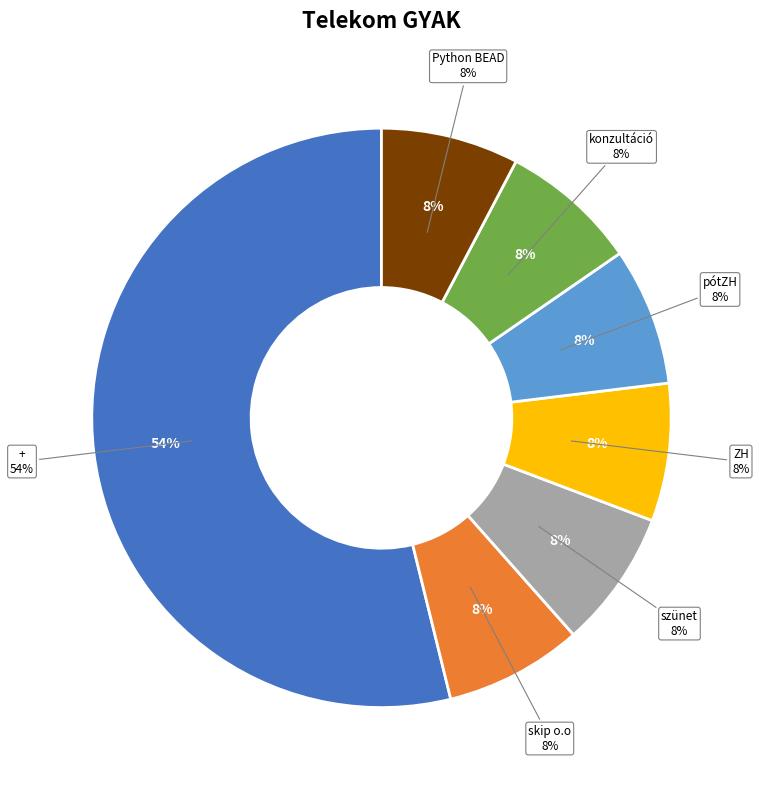

Which category has the smallest portion of the pie?

skip o.o